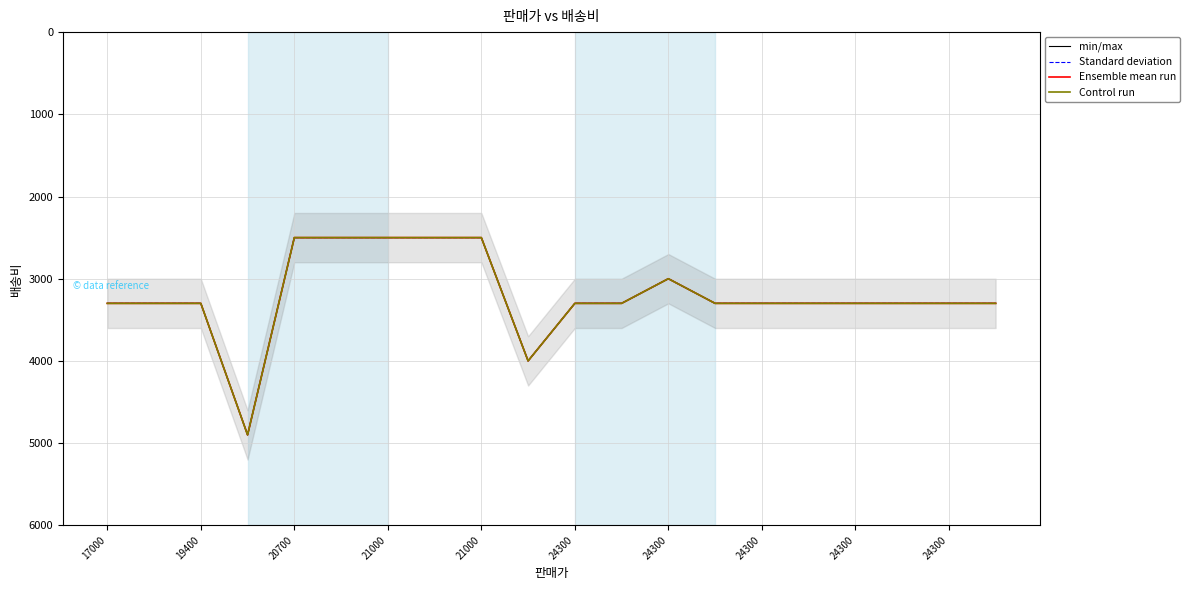

Rank the series at 21000 from highest to lowest value.

min/max, Standard deviation, Ensemble mean run, Control run